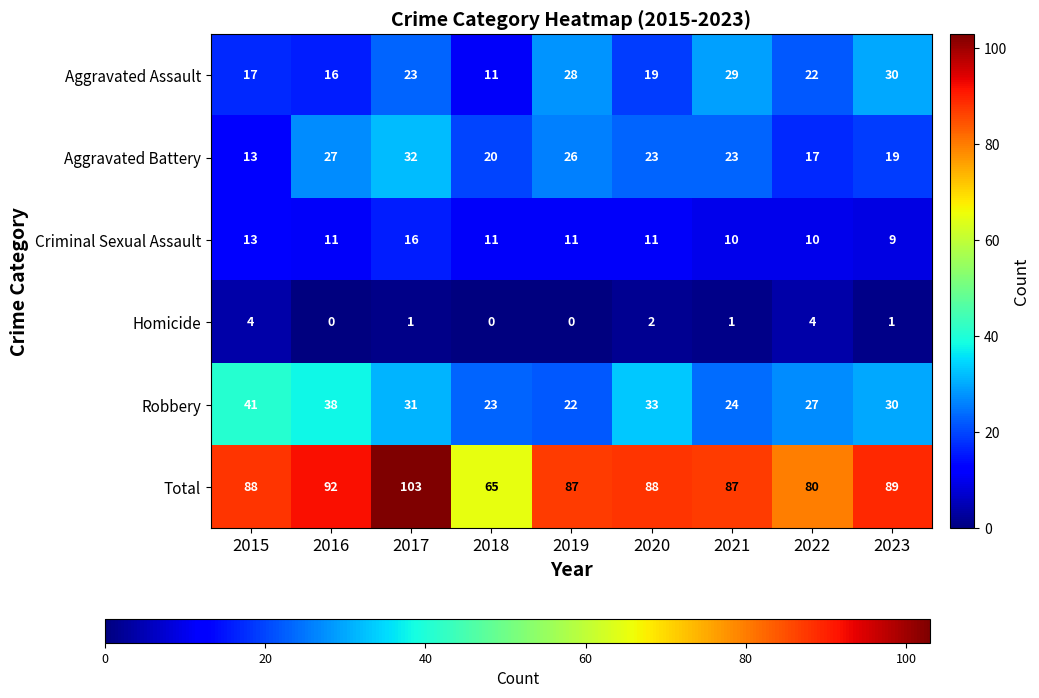

Is it true that Aggravated Assault equals 32 at 2017?

False